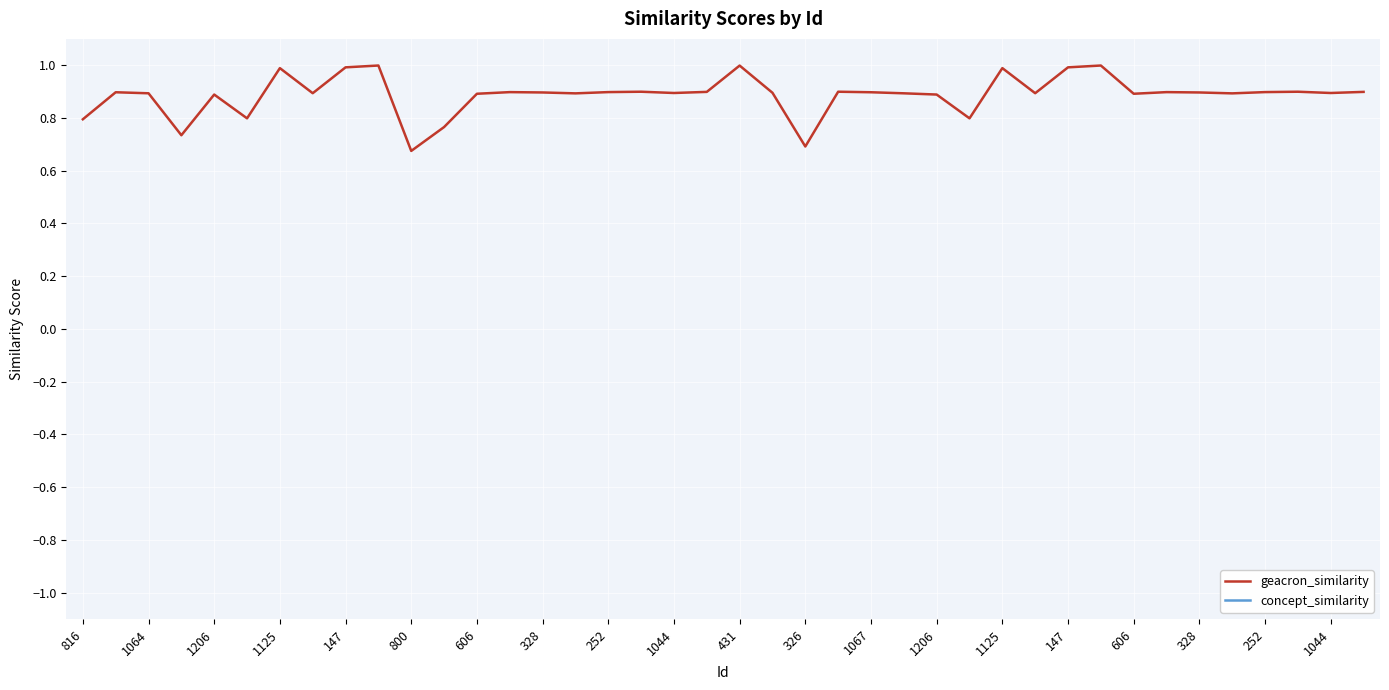

What is the difference between the maximum and minimum values?

0.3